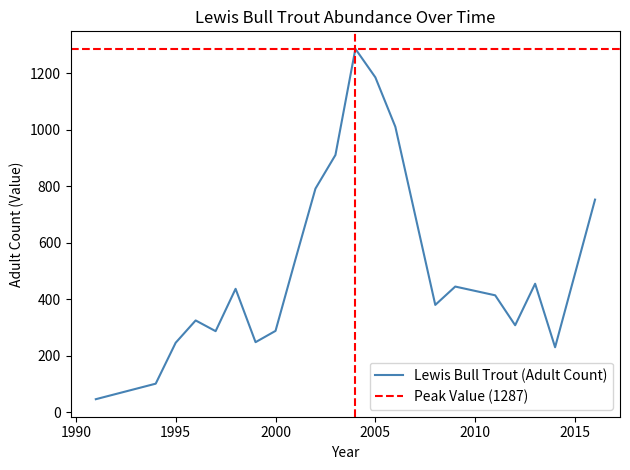

How many series are shown in this chart?

1